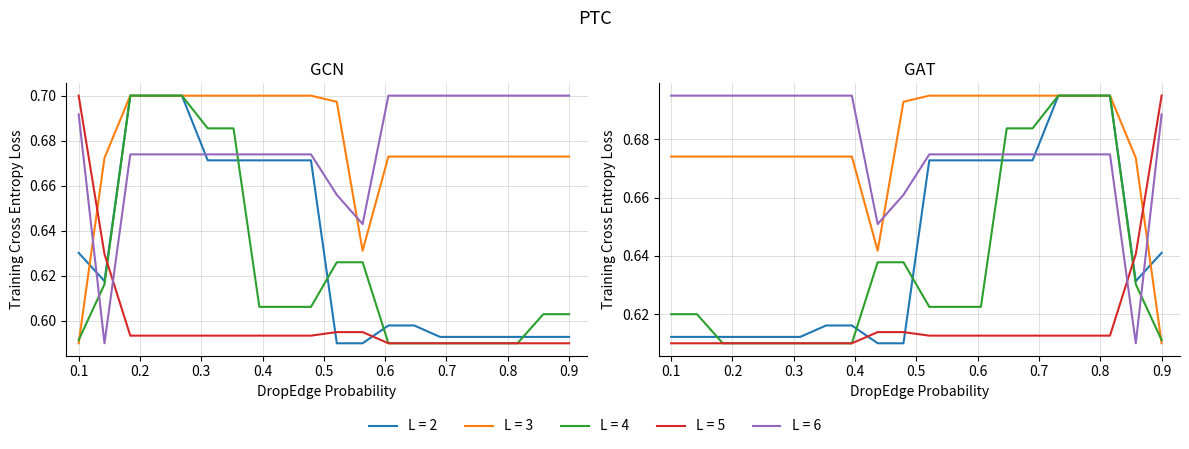

How many lines are shown in the chart?

5